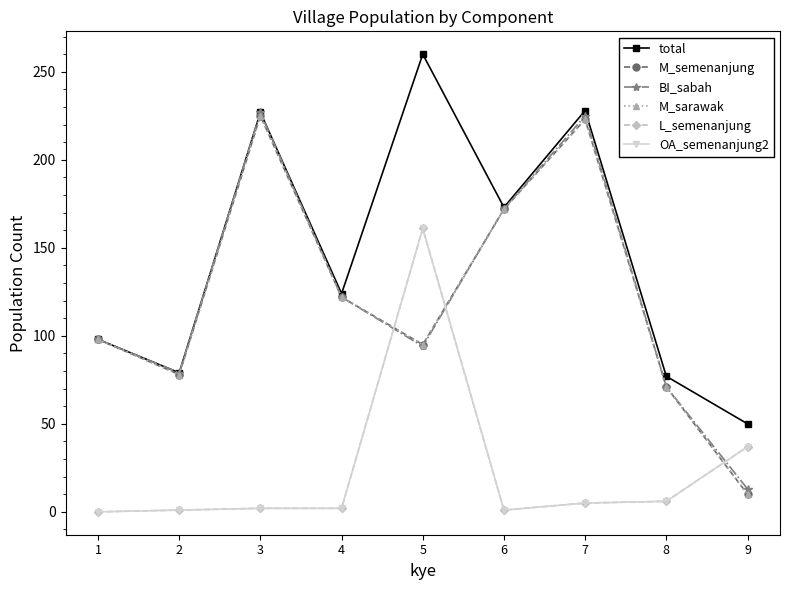

The value of L_semenanjung at 2 is 1. True or false?

True